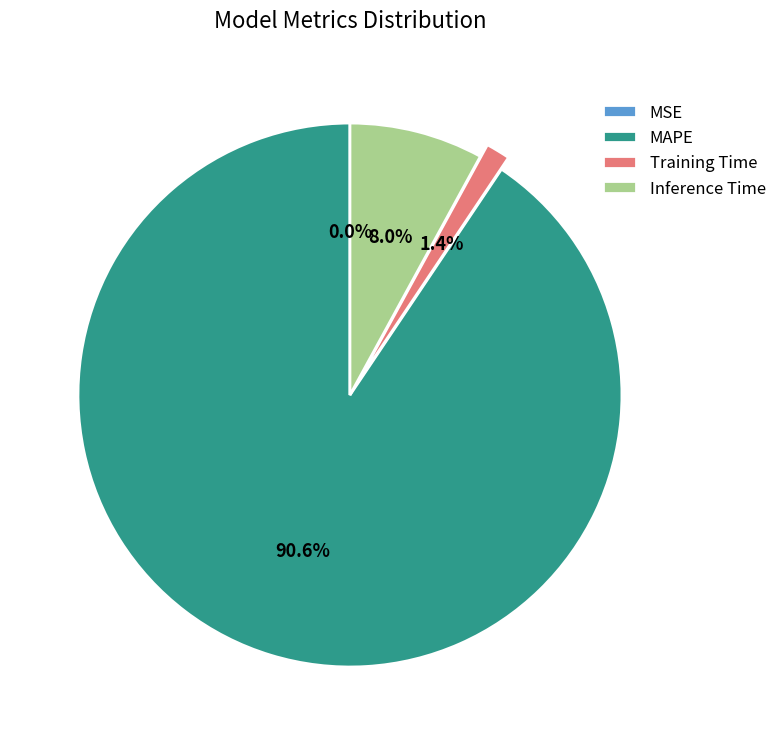

What is the largest slice in the pie chart?

MAPE